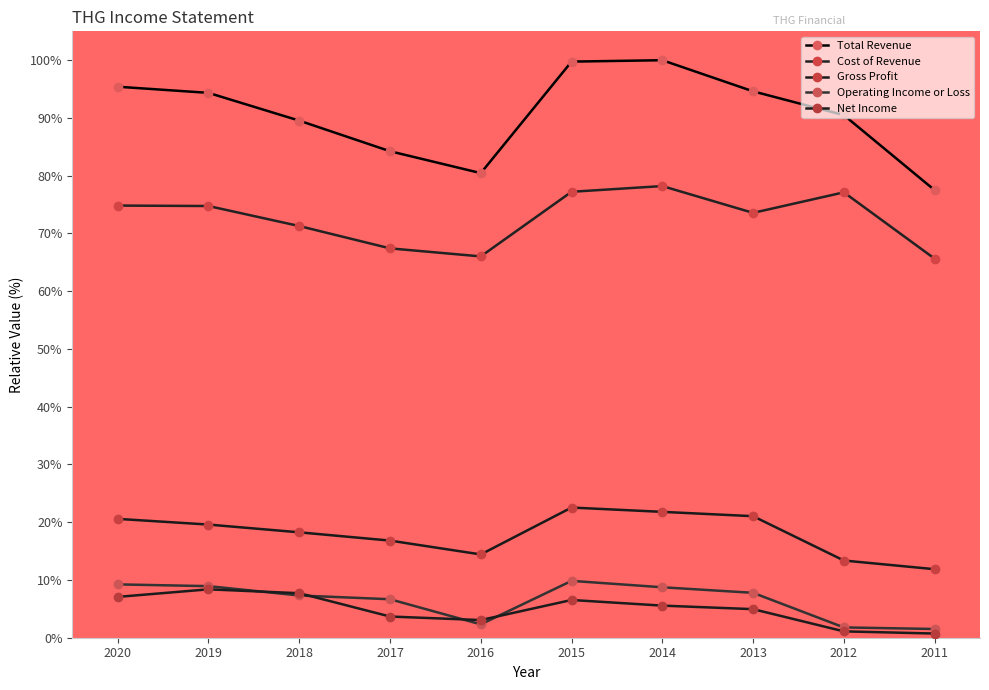

How many interior local peaks does the Cost of Revenue series have?

2